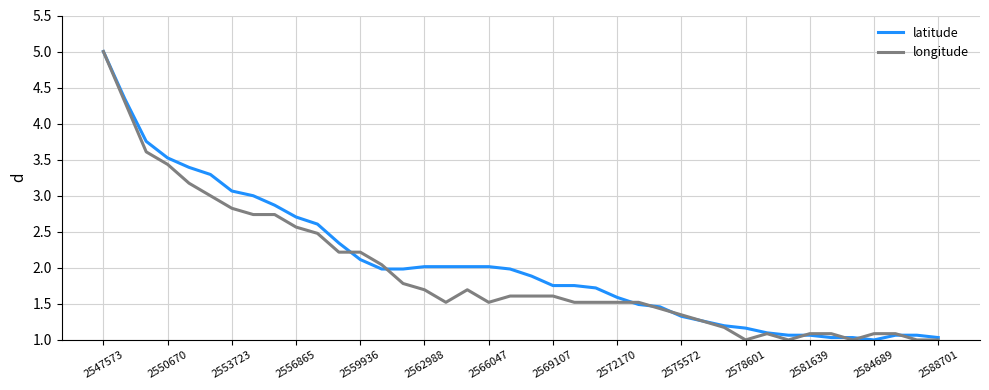

What is the smallest value displayed?

1.0